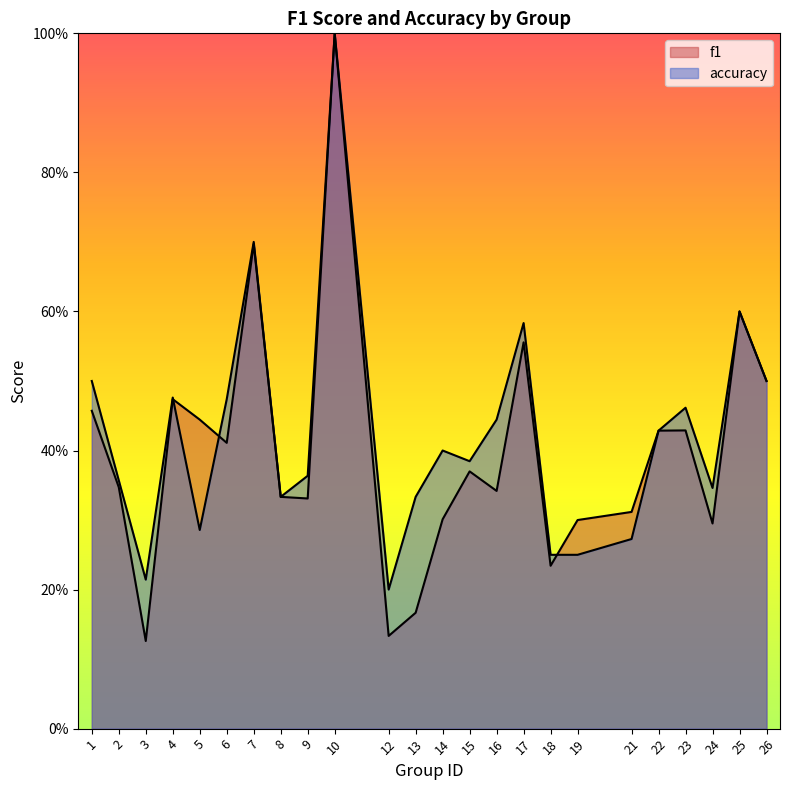

Reading left to right, what are all the values shown in this chart?

f1: 1=0.5	2=0.3	3=0.1	4=0.5	5=0.4	6=0.4	7=0.7	8=0.3	9=0.3	10=1.0	12=0.1	13=0.2	14=0.3	15=0.4	16=0.3	17=0.6	18=0.2	19=0.3	21=0.3	22=0.4	23=0.4	24=0.3	25=0.6	26=0.5
accuracy: 1=0.5	2=0.4	3=0.2	4=0.5	5=0.3	6=0.5	7=0.7	8=0.3	9=0.4	10=1.0	12=0.2	13=0.3	14=0.4	15=0.4	16=0.4	17=0.6	18=0.2	19=0.2	21=0.3	22=0.4	23=0.5	24=0.3	25=0.6	26=0.5